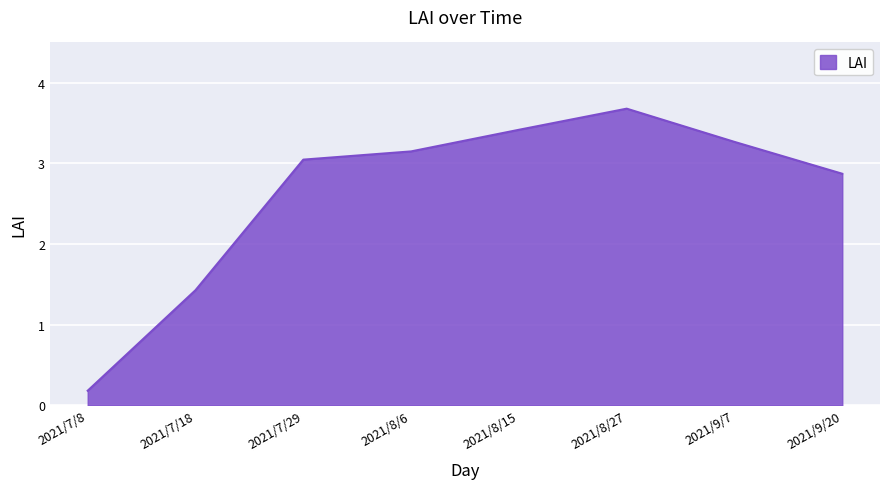

What position from the left is 2021/8/27?

6